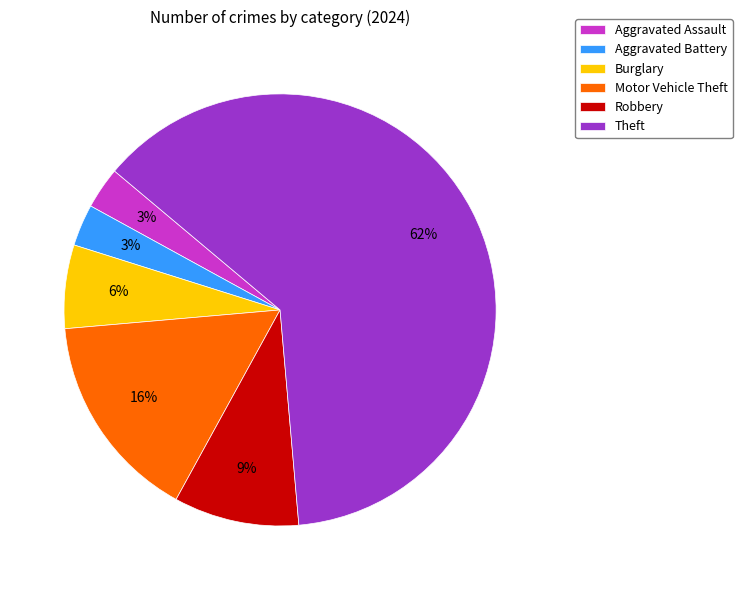

To the nearest percent, what is the combined percentage of Aggravated Battery and Motor Vehicle Theft?

19%